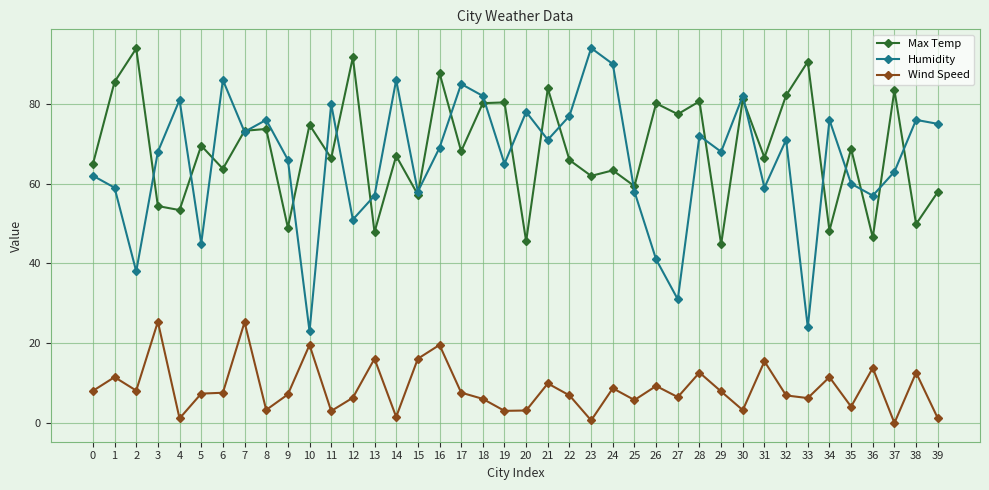

Between 9 and 30, which series saw the biggest shift?

Max Temp